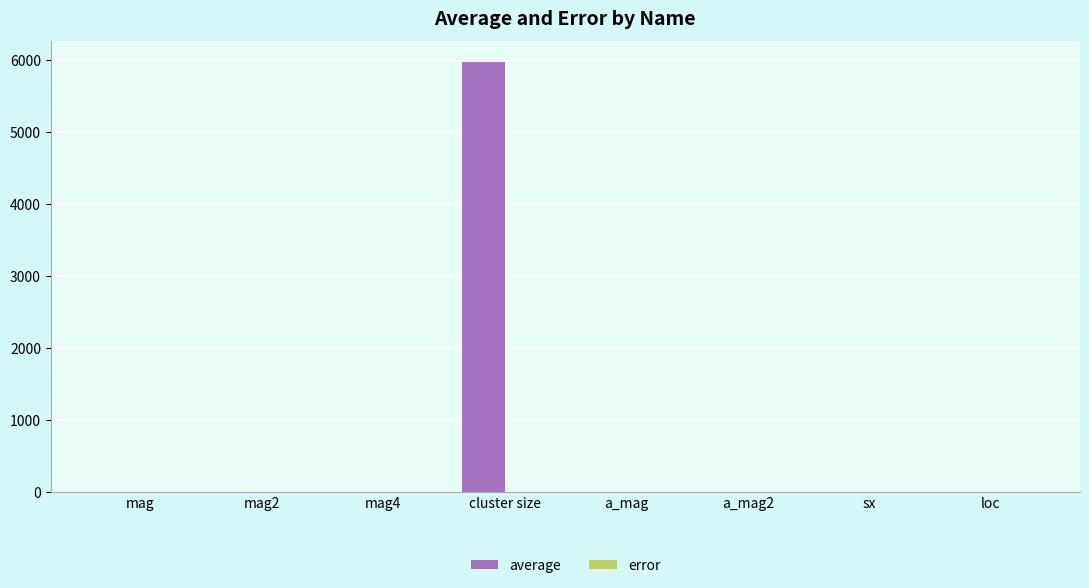

Which series has the largest total across all categories?

average